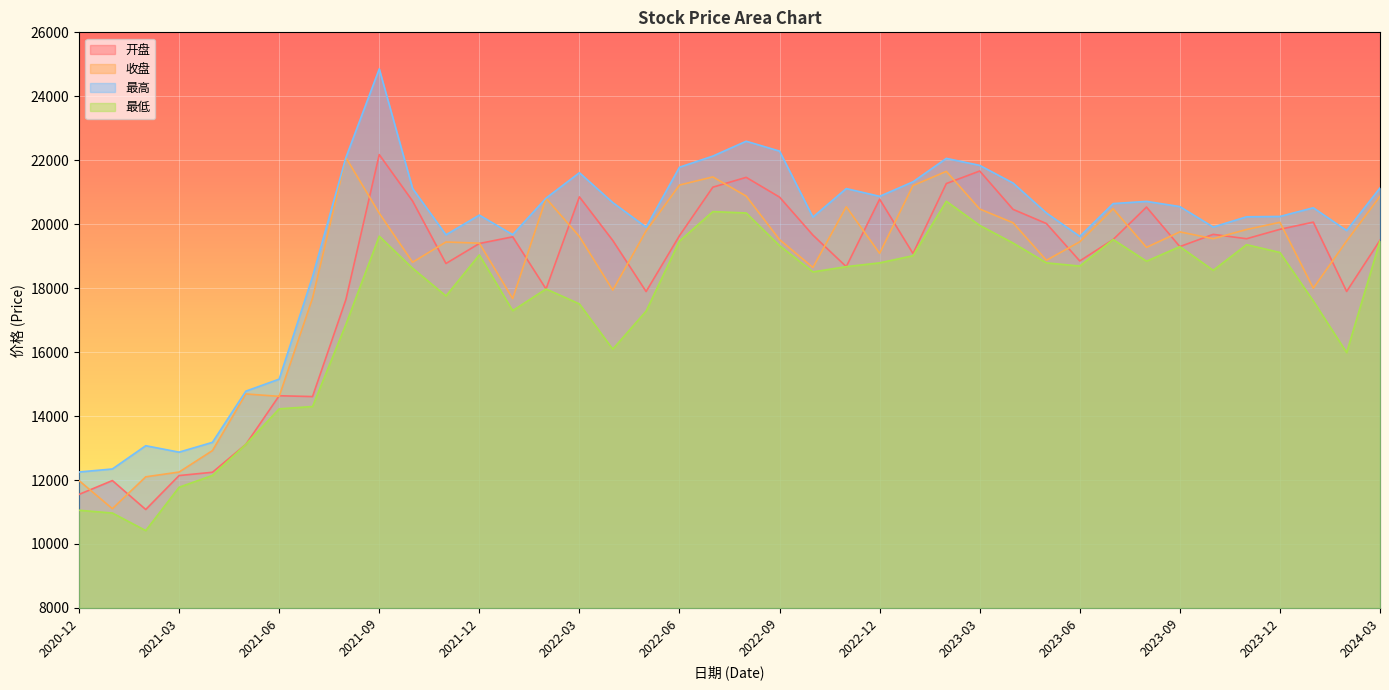

Does the chart display data point markers on the line(s)?

No